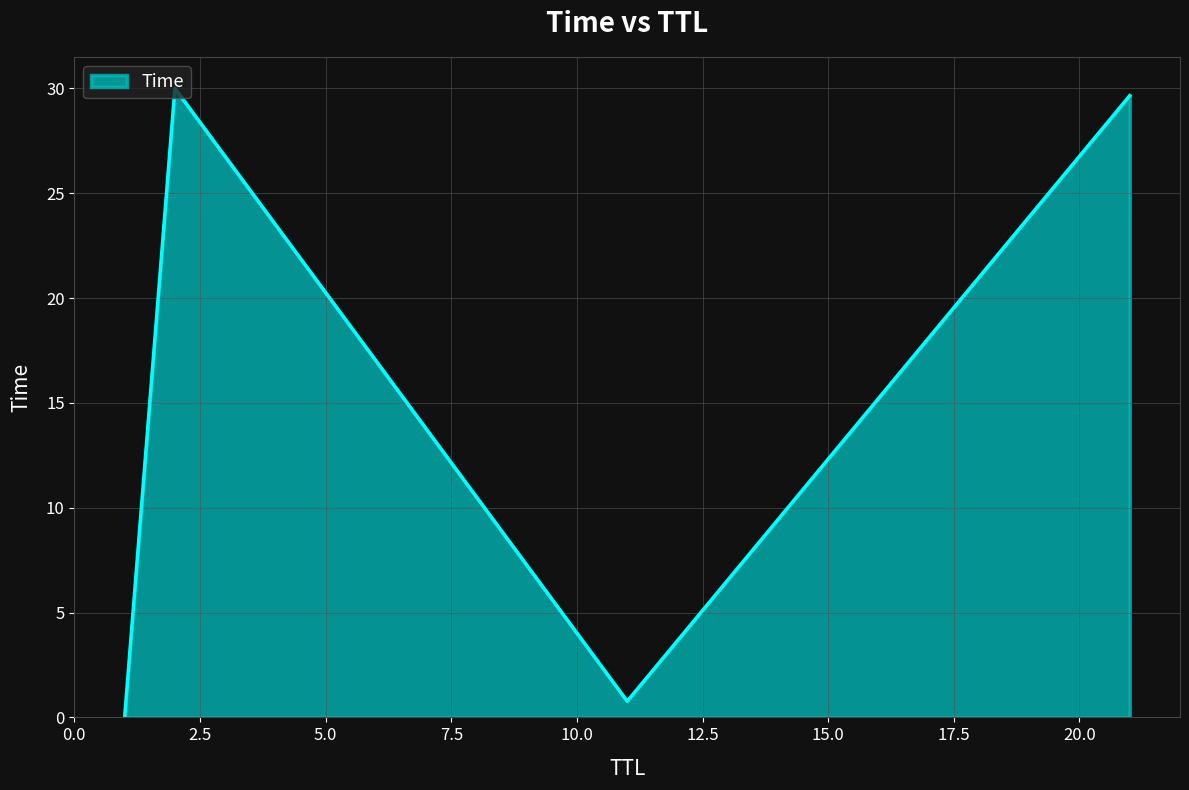

What is the greatest value displayed?

30.0